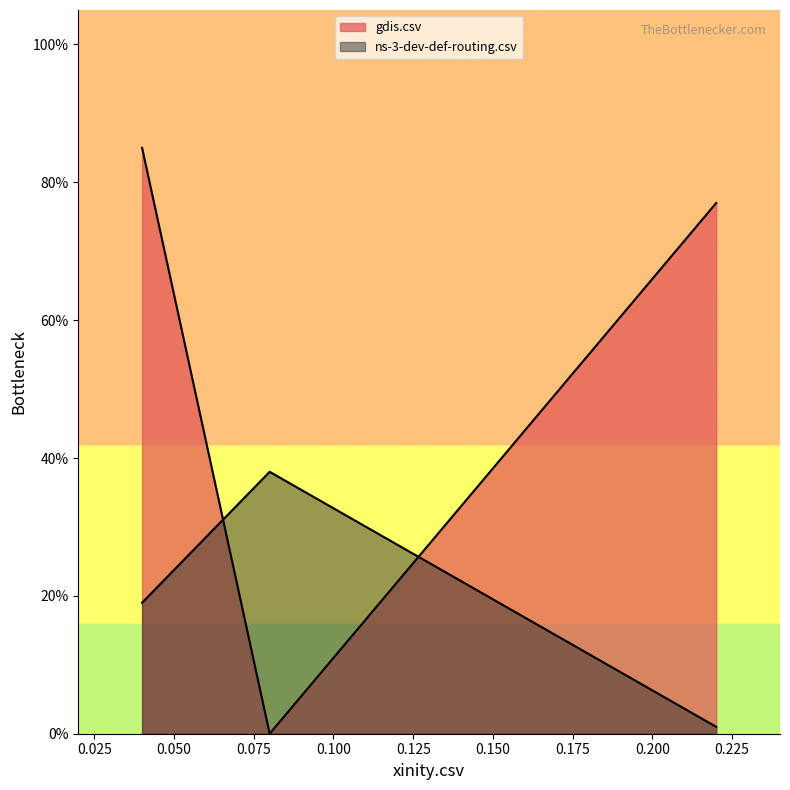

At gdis.csv, list the series in order from smallest to largest.

gdis.csv, ns-3-dev-def-routing.csv